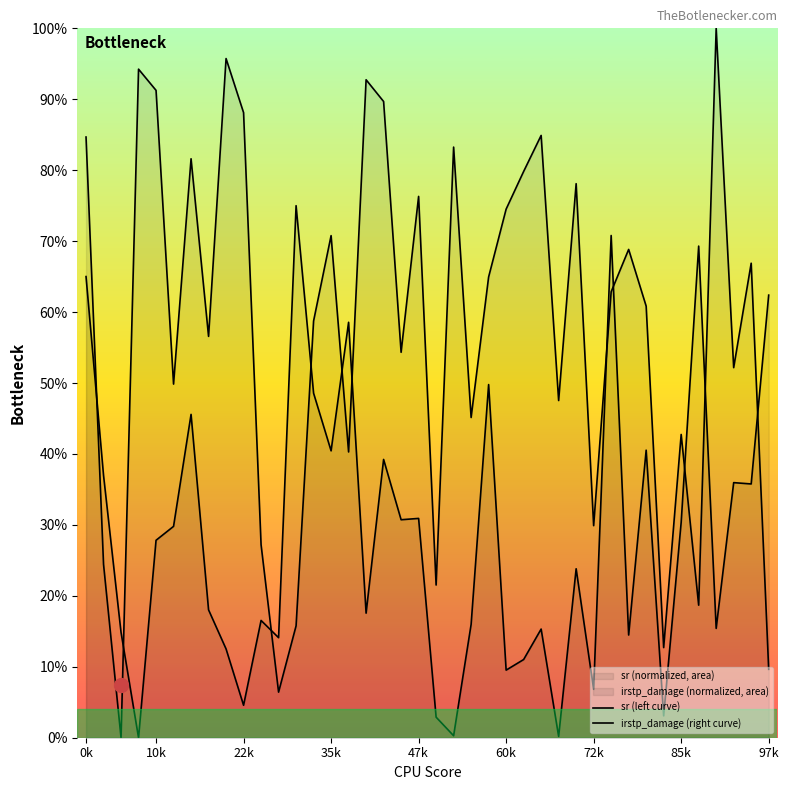

Between 39 and 97k, which is larger?

97k